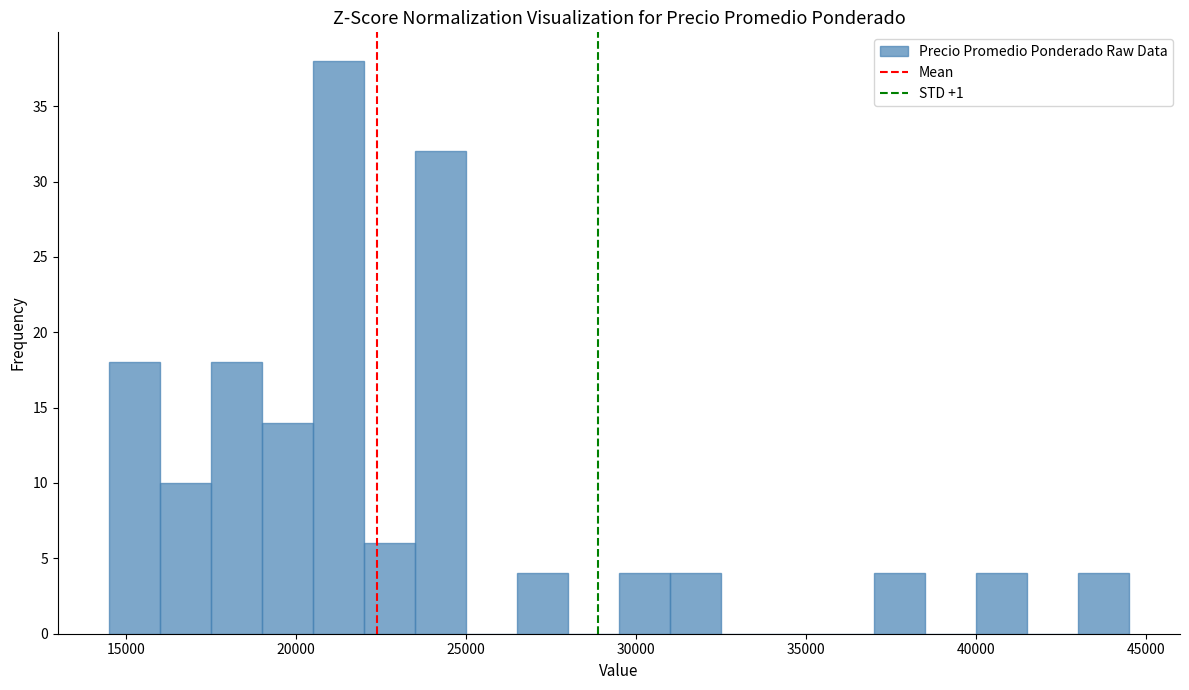

Read against the x-axis, roughly where is the centre of the tallest bar?

21500